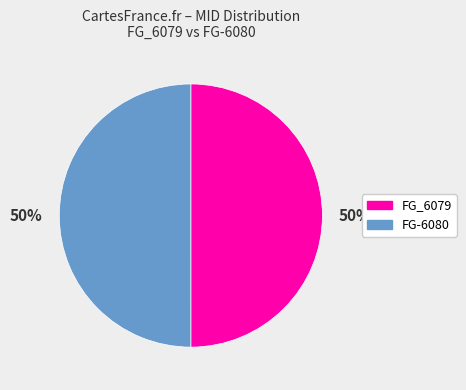

Do FG_6079 and FG-6080 together represent more than half of the pie?

Yes